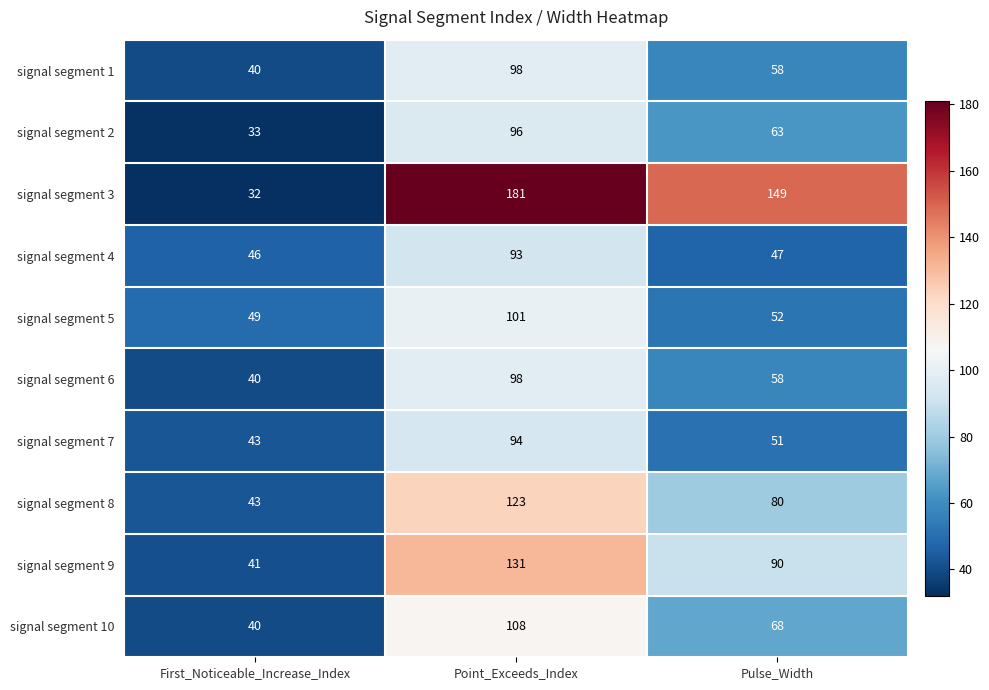

What is the highest value of the signal segment 4 series?

93